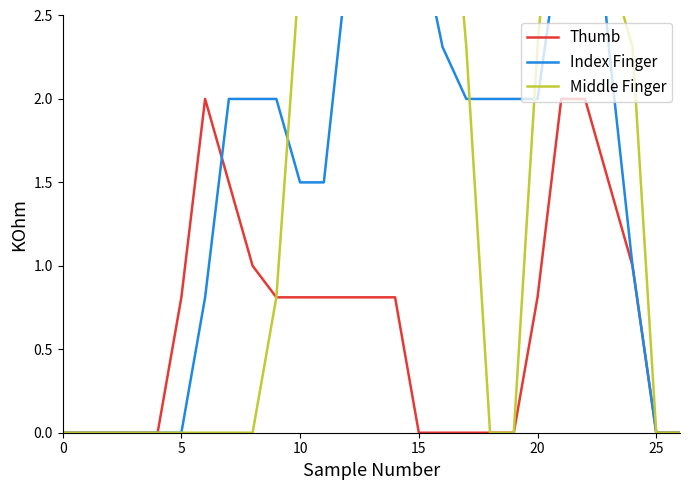

True or false: Middle Finger and Thumb intersect in this chart.

False